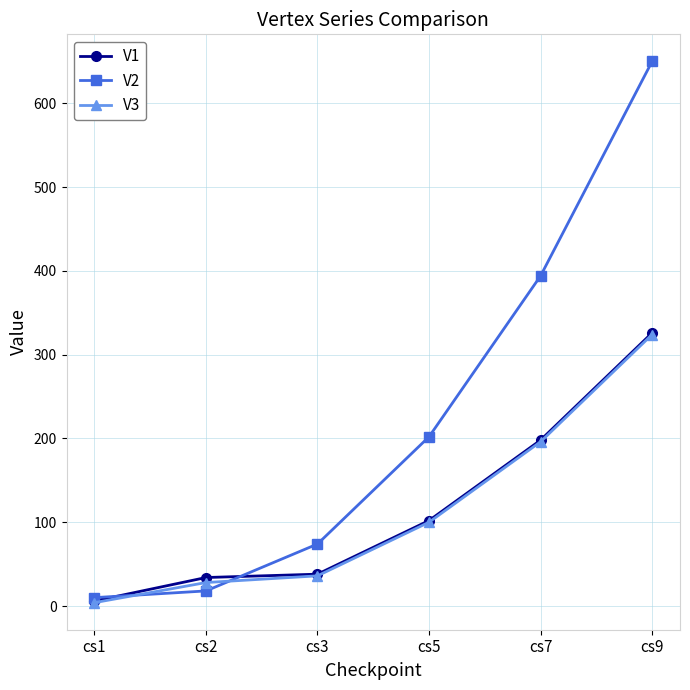

Is the value of V1 at cs5 greater than the value of V2 at cs7?

No